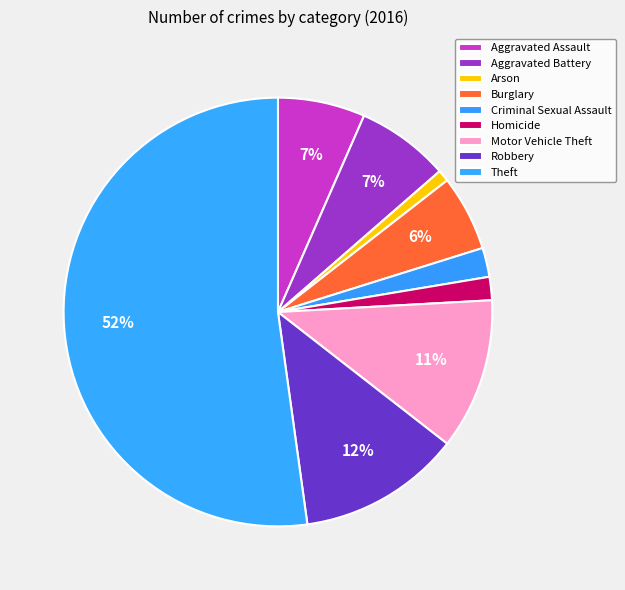

What percentage is the Homicide slice, to the nearest percent?

2%